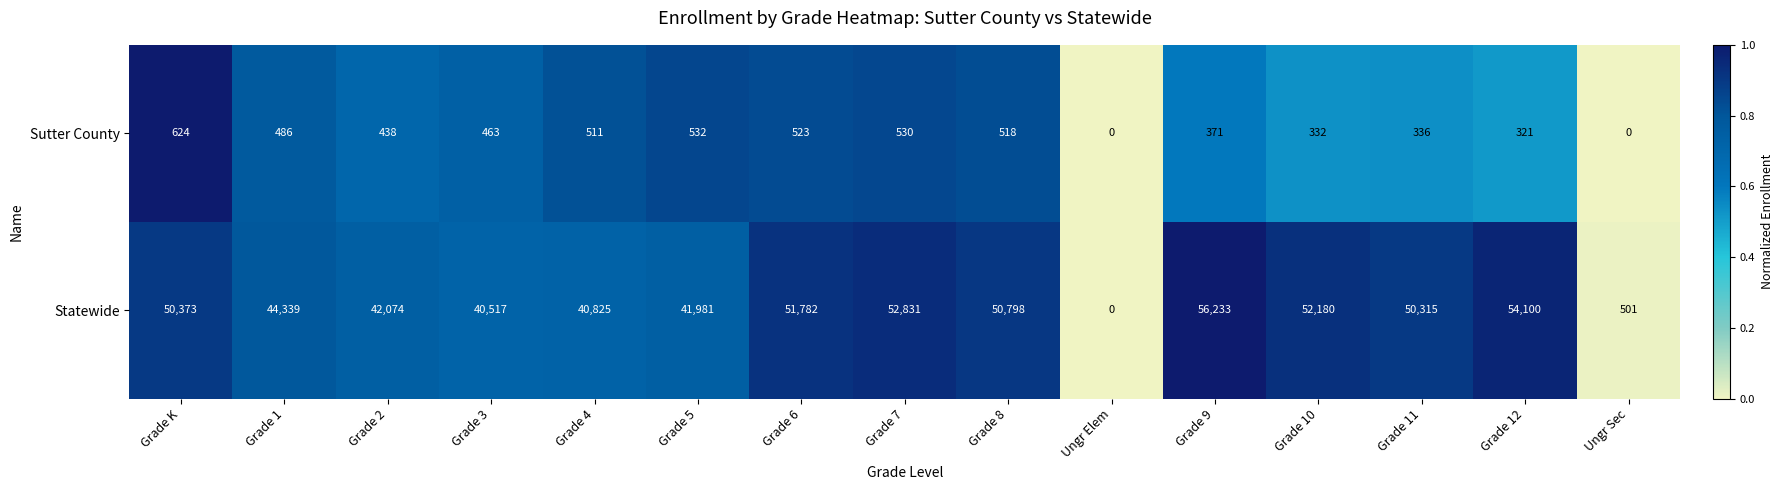

What is the greatest value displayed?

56233